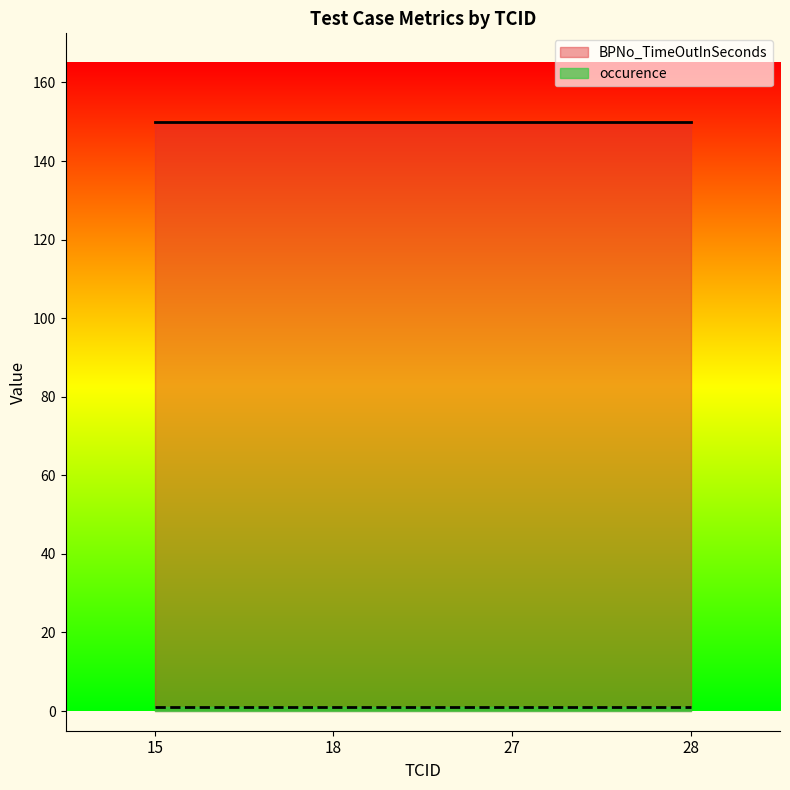

The BPNo_TimeOutInSeconds series shows 72 at 18. True or false?

False